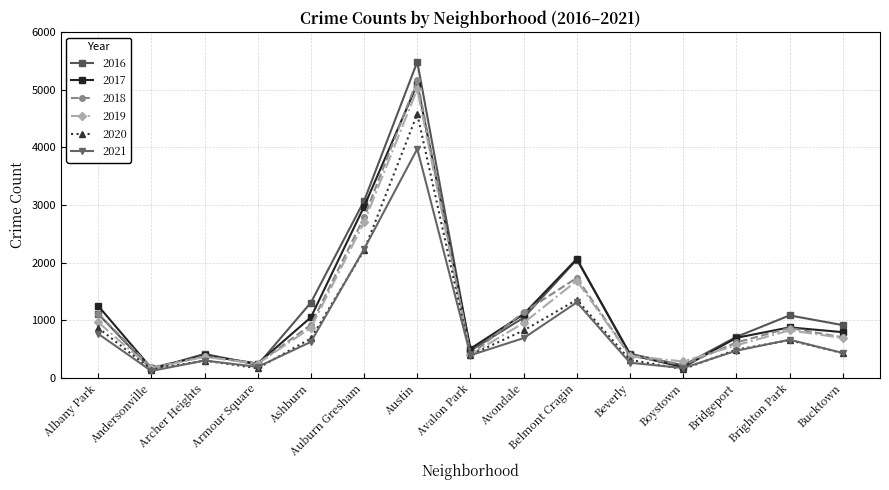

Which series ends up on top after the final intersection of 2017 and 2019?

2017